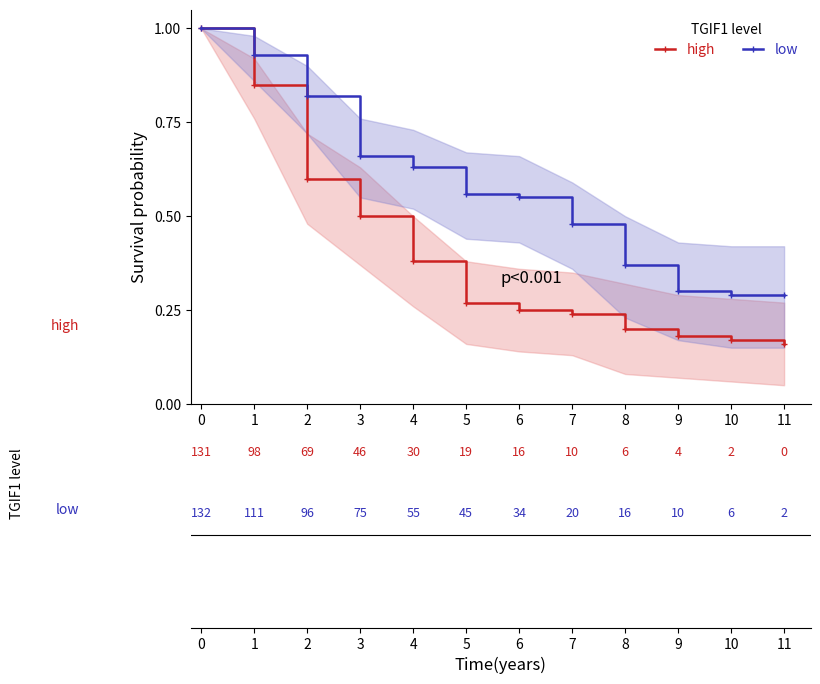

At how many categories does at least one series exceed 0?

12